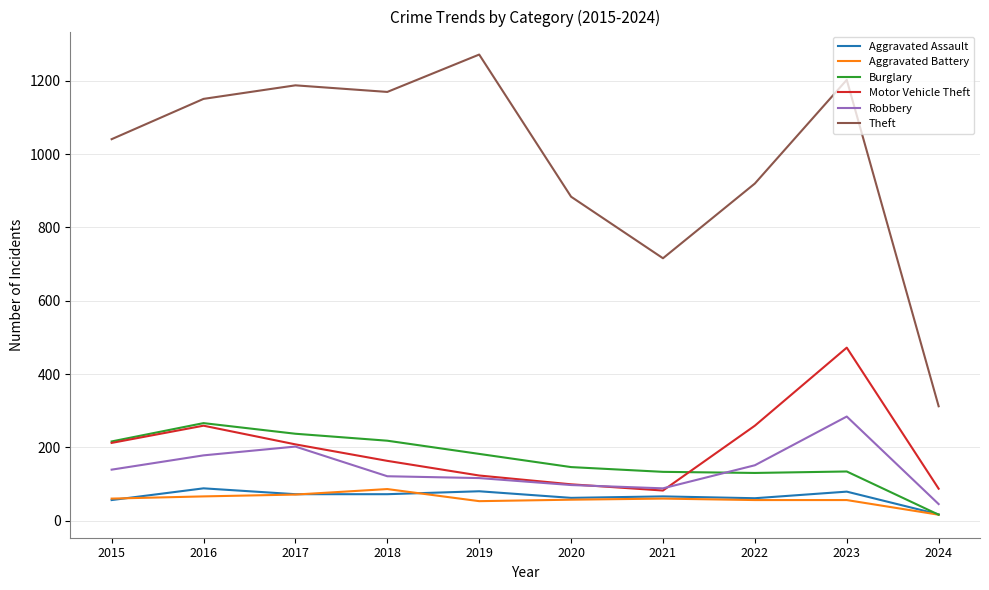

At which category does Burglary reach its first local peak?

2016